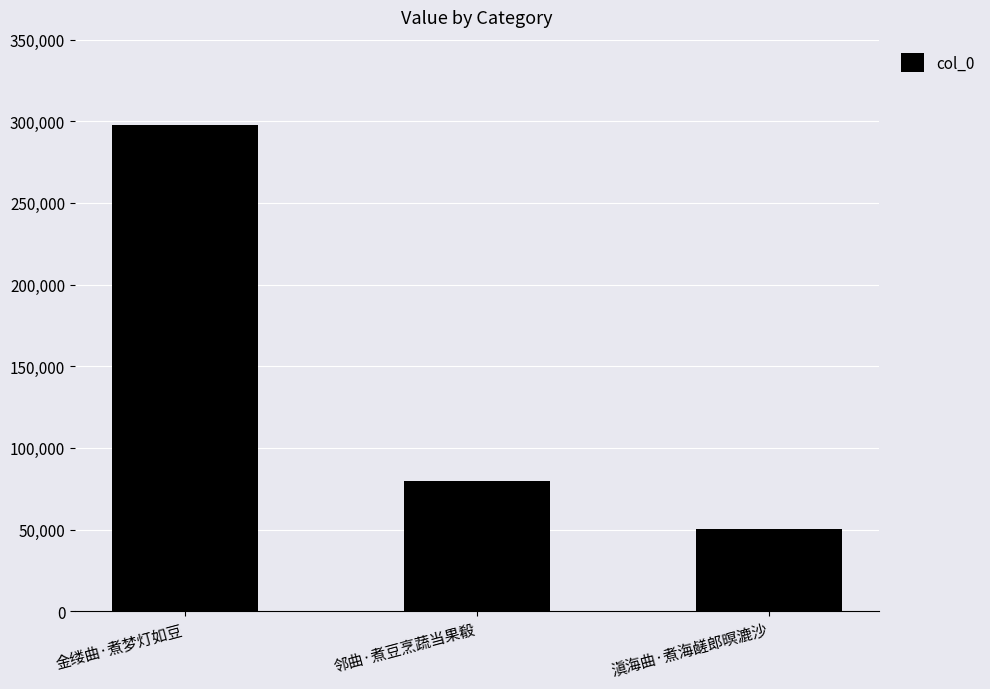

List the labels in order of value, largest first.

金缕曲·煮梦灯如豆, 邻曲·煮豆烹蔬当果殽, 滇海曲·煮海鹾郎暝漉沙